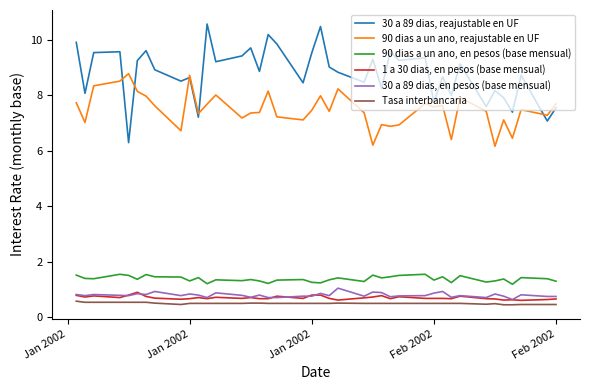

True or false: 90 dias a un ano, reajustable en UF and 90 dias a un ano, en pesos (base mensual) intersect in this chart.

False